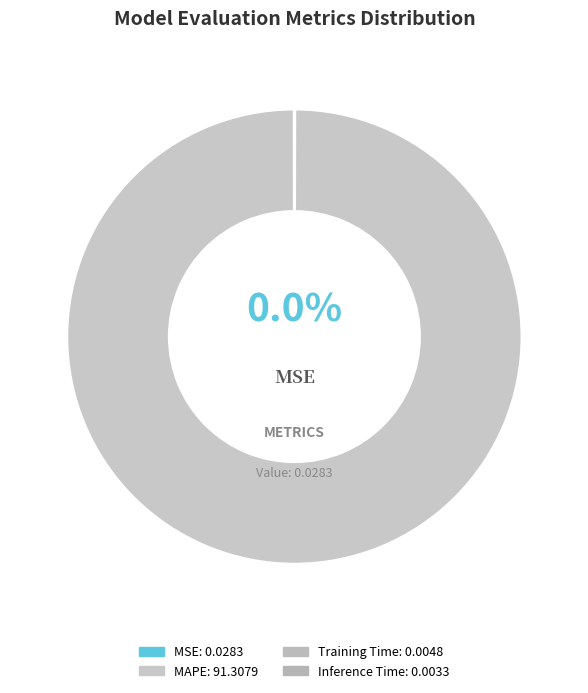

Which category has the smallest portion of the pie?

Inference Time